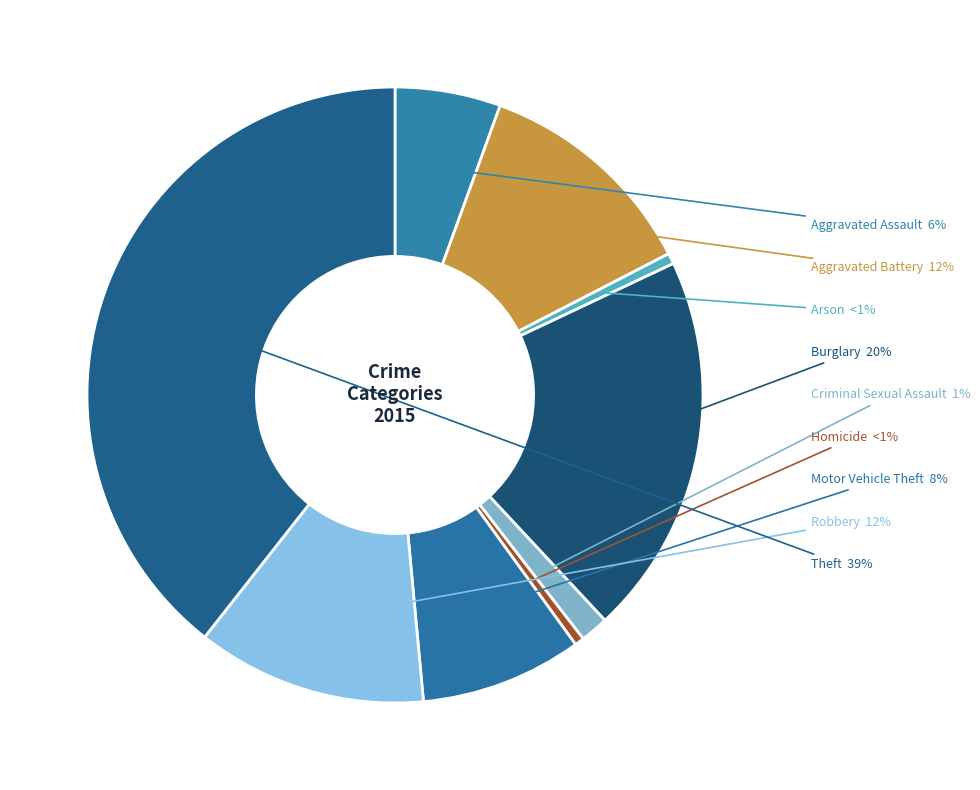

How many slices are in this pie chart?

9